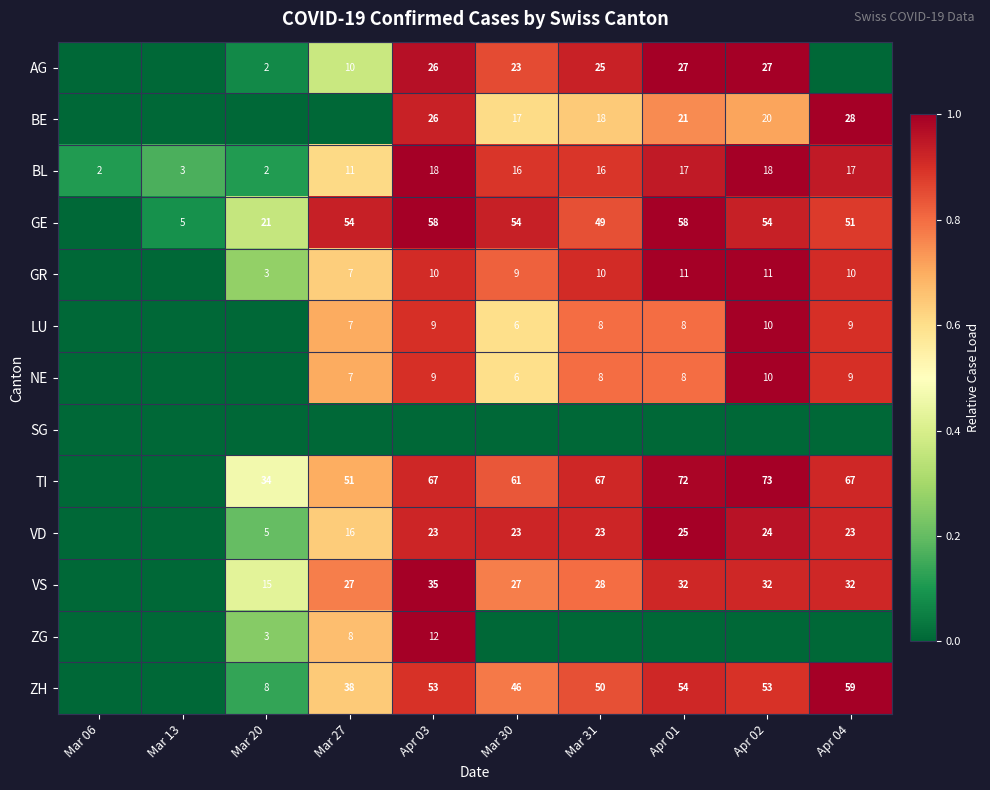

Is it true that TI equals 73 at Apr 02?

True